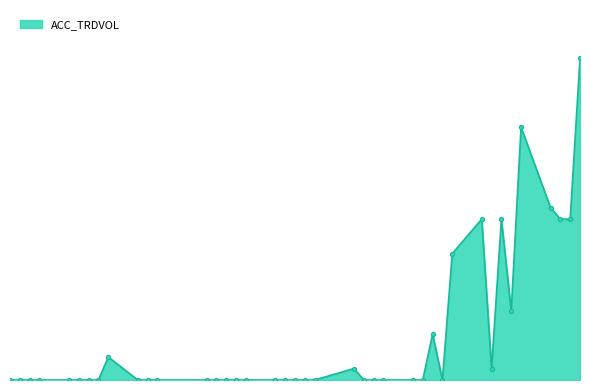

Does the chart have visible grid lines?

No